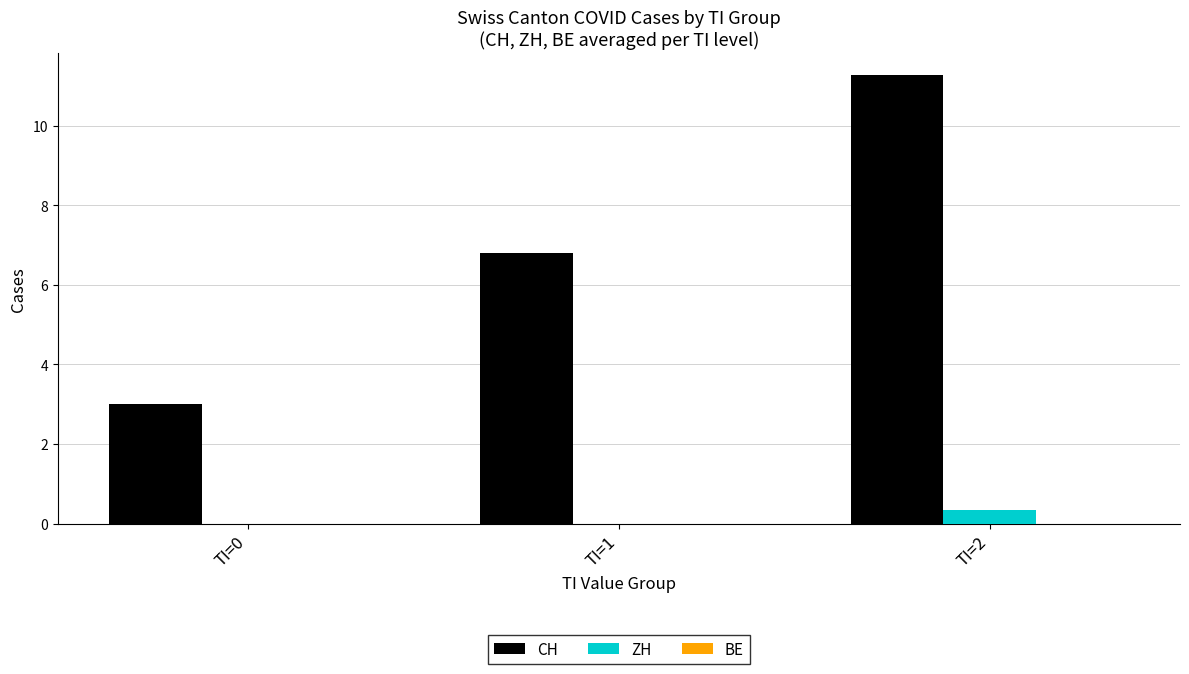

At which category does the chart reach its peak across all series?

TI=2